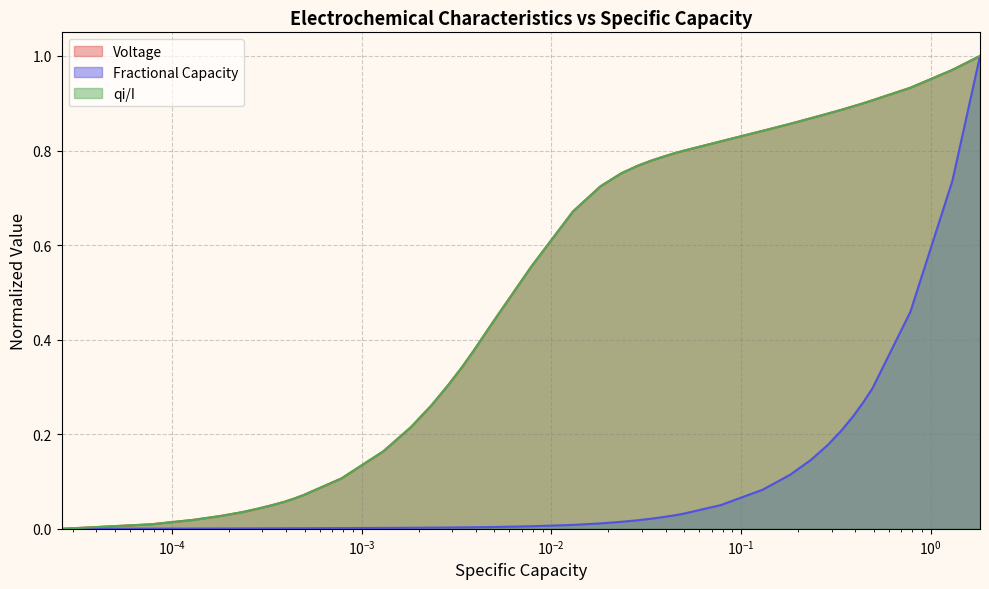

True or false: qi/I has a value of 0.4 at 31.

False